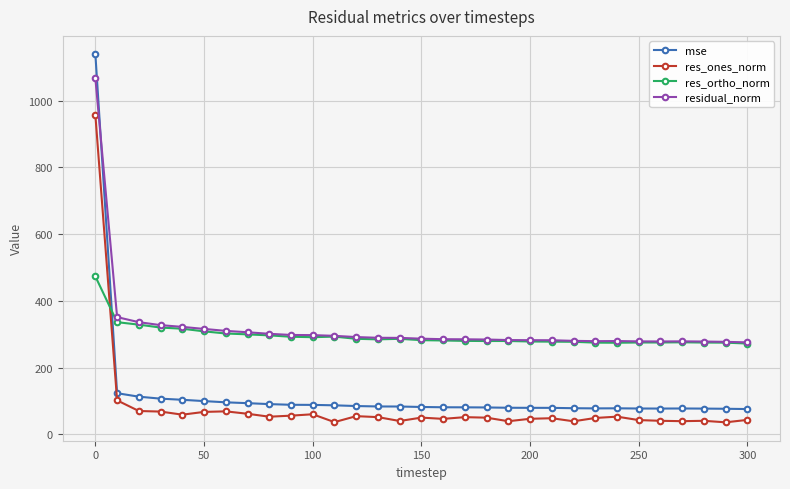

How many lines are shown in the chart?

4